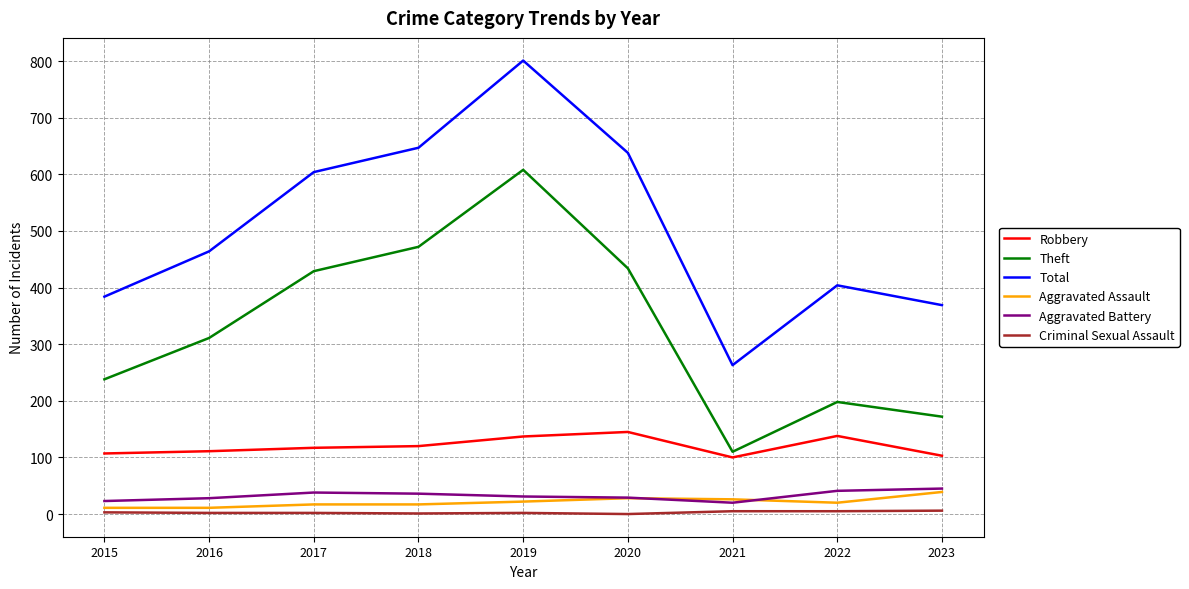

Is it true that Aggravated Battery equals 29 at 2020?

True